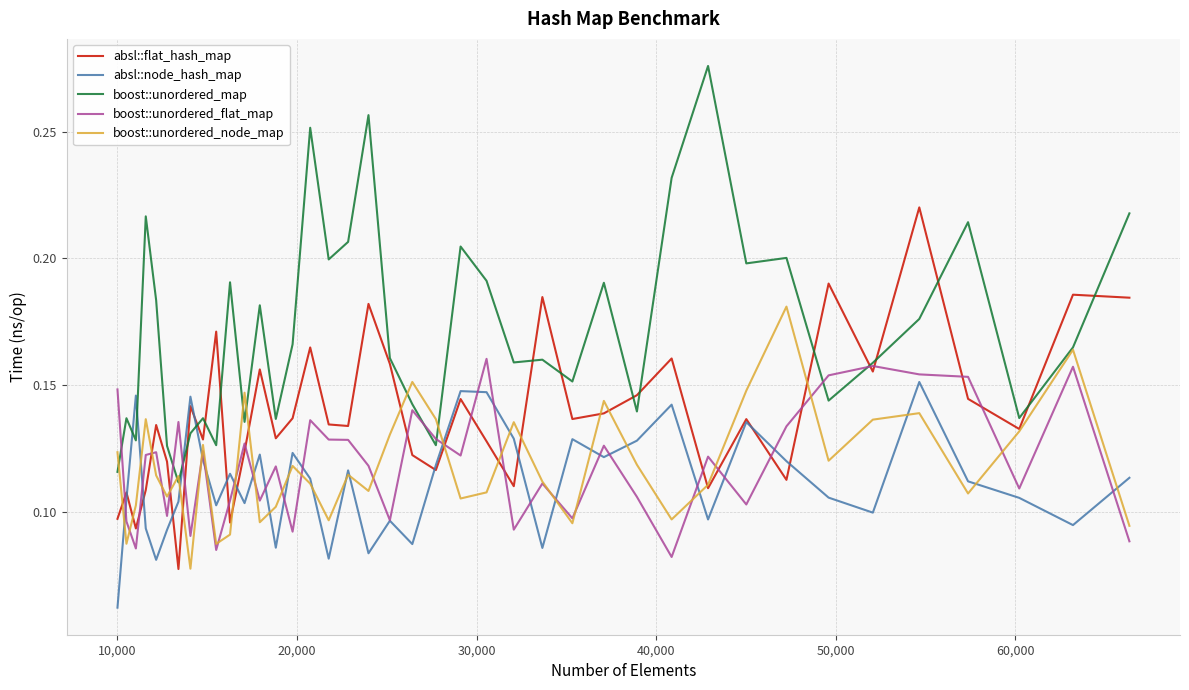

Which series has the widest spread of values?

boost::unordered_map